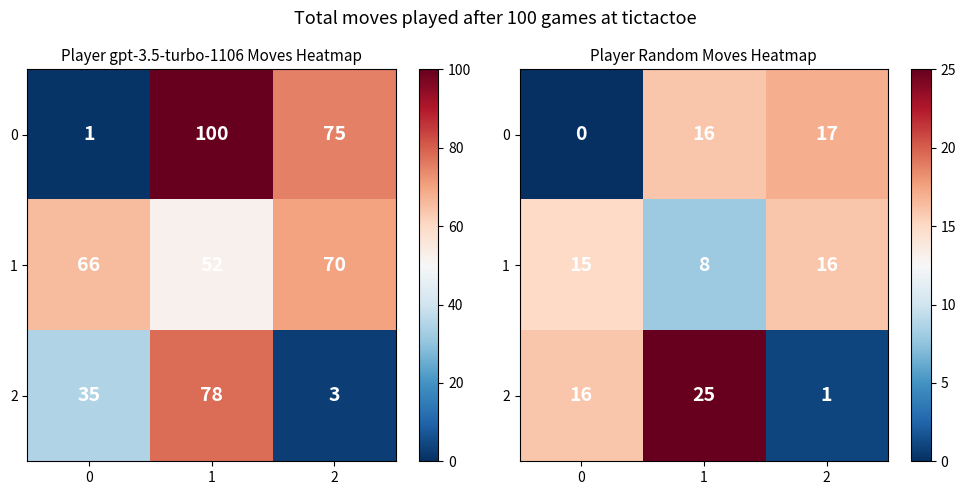

At which category is the sum across all series the highest?

1